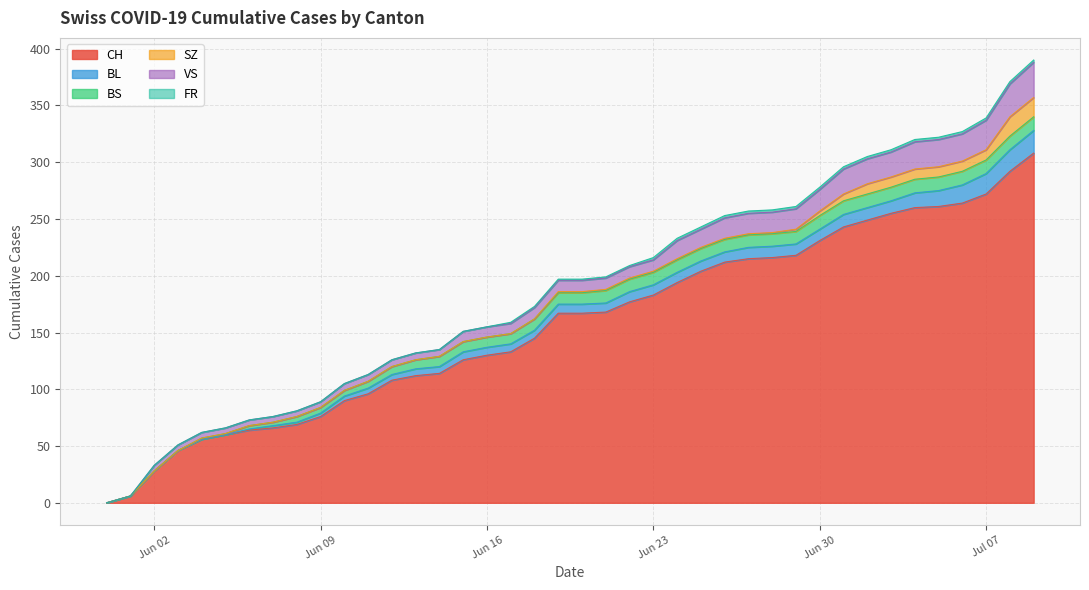

At which category does the chart reach its minimum across all series?

2020-05-31